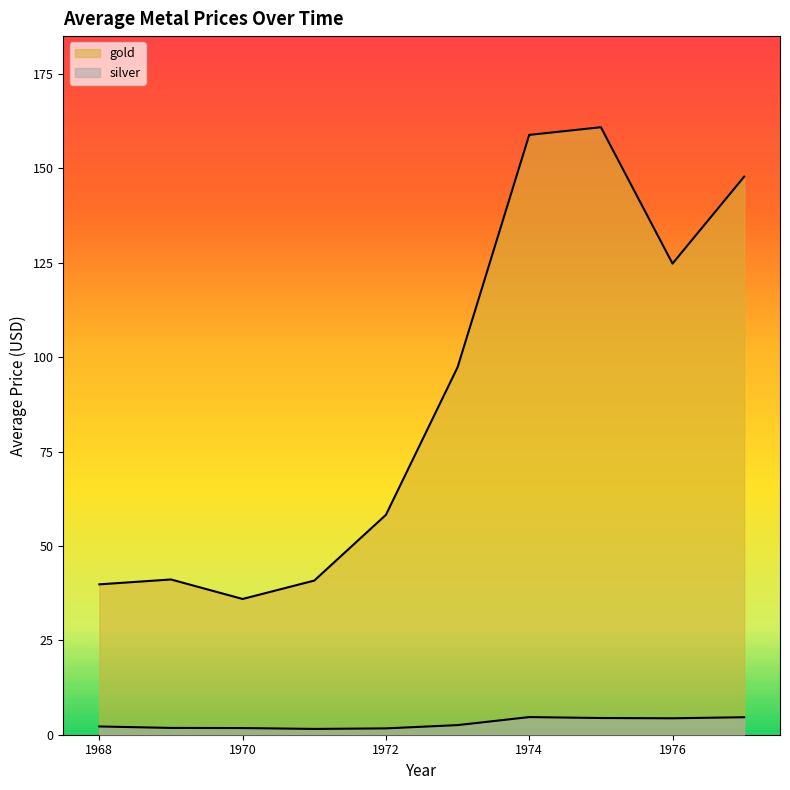

At which category does gold reach its first local valley?

1970